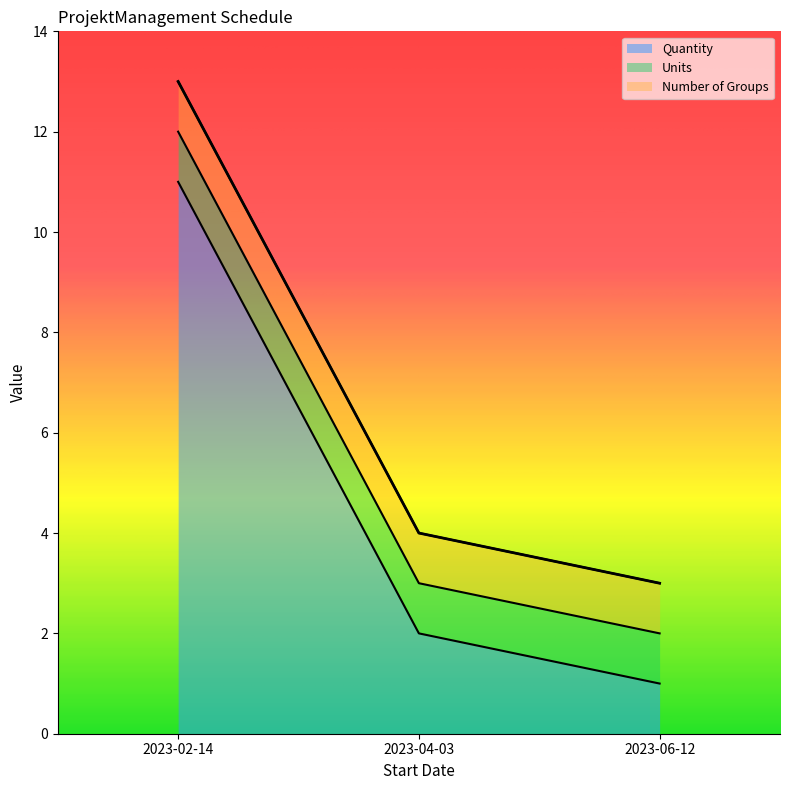

Which series has the widest spread of values?

Quantity